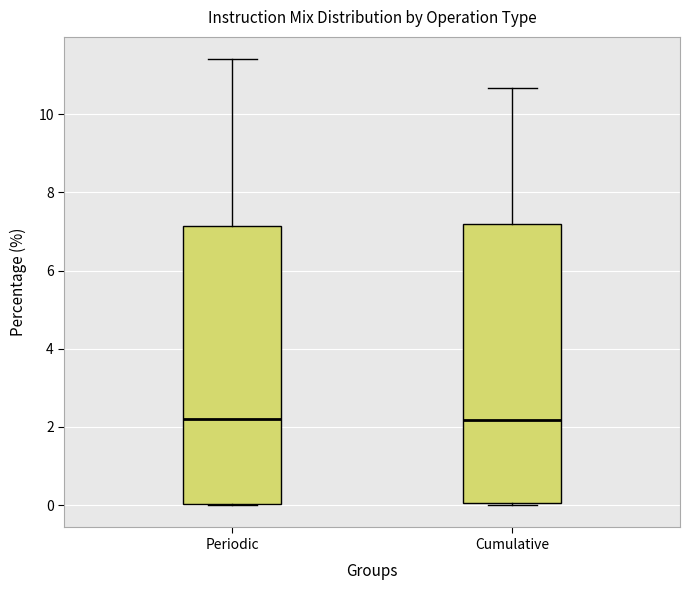

Reading left to right, read every box against the y-axis: the position of its median line, the range the box covers, and the ends of its whiskers. The values are not printed on the chart, so give them approximately, as read against the axis.

Periodic: median 2.2, box 0.0 to 7.2, whiskers 0.0 to 11.4
Cumulative: median 2.2, box 0.0 to 7.2, whiskers 0.0 to 10.6